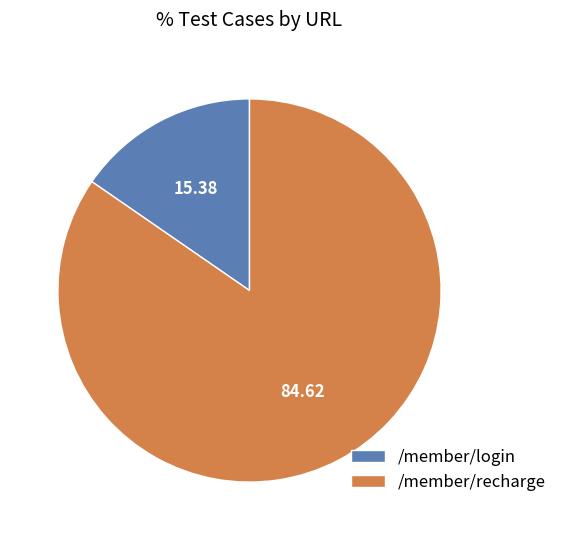

Which slice is the smallest?

/member/login